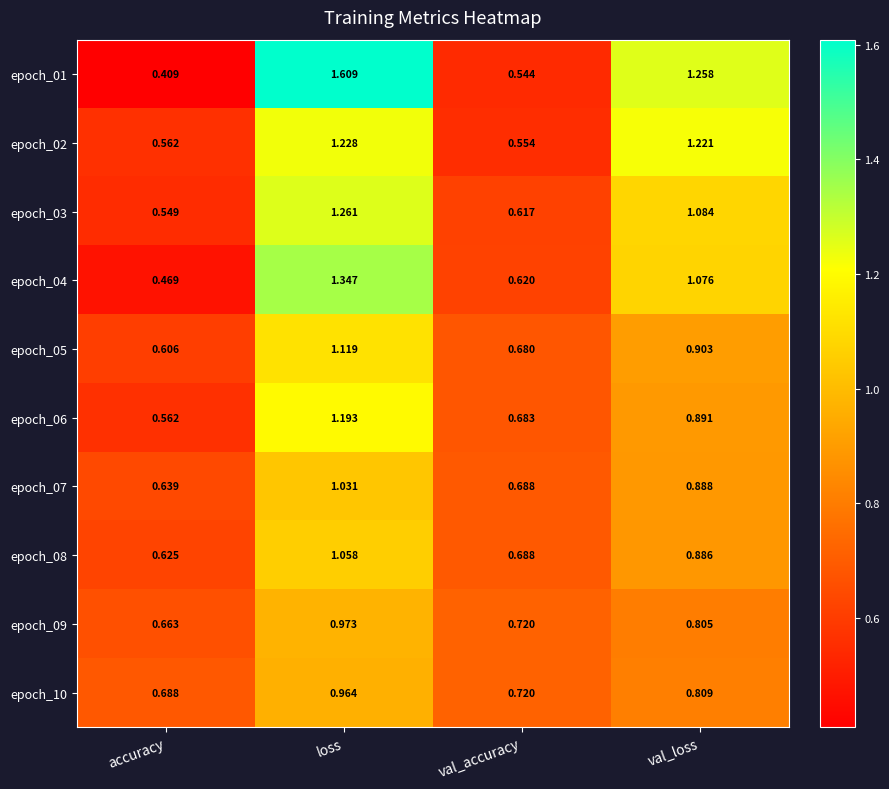

Which category has the highest value across all series?

loss